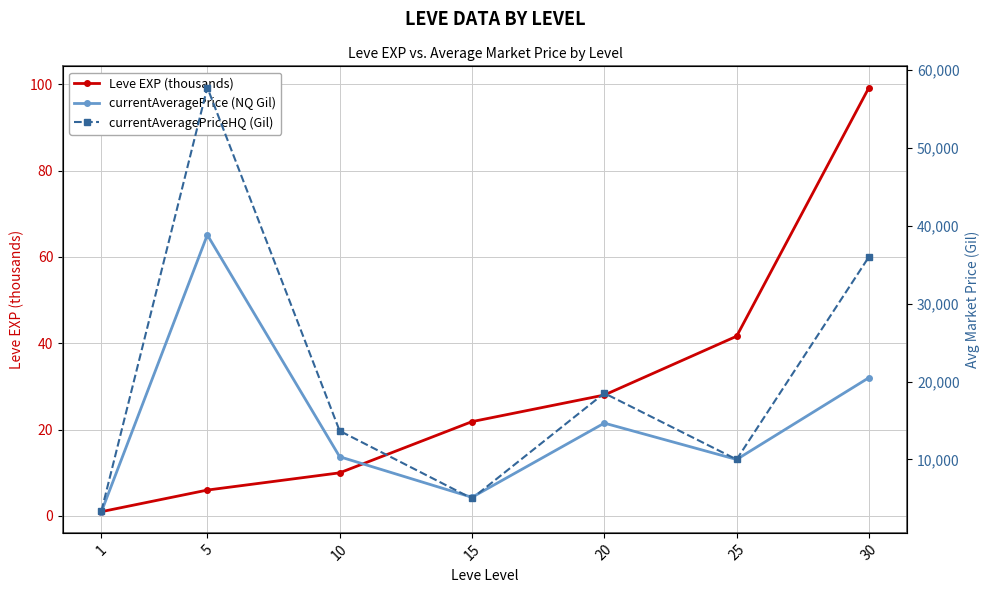

List the labels in order of currentAveragePriceHQ (Gil) value, largest first.

5, 30, 20, 10, 25, 15, 1